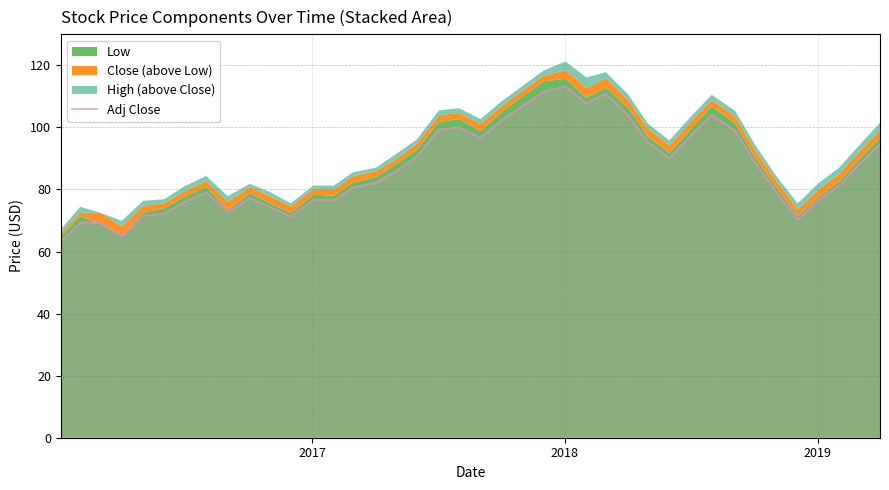

True or false: there are more than 2 points higher than both neighbors.

True